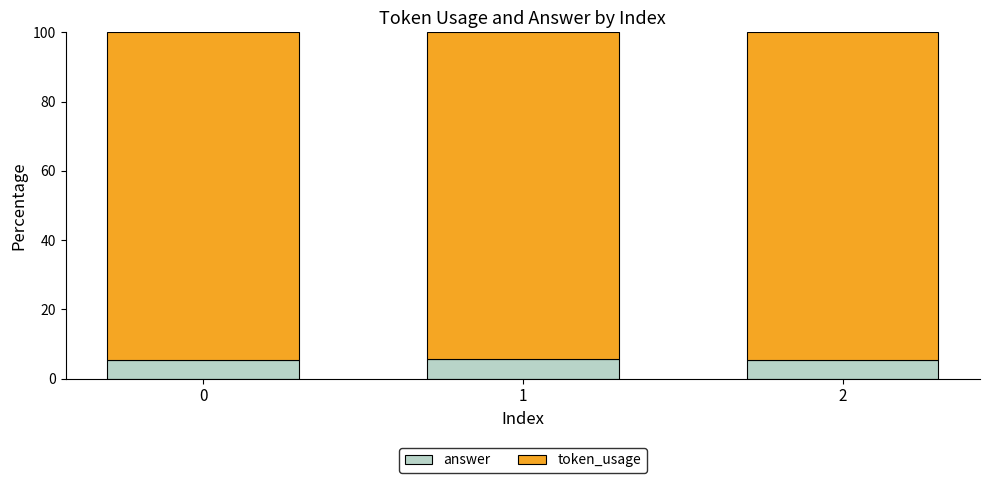

What is the total value across all series at 2?

100.0